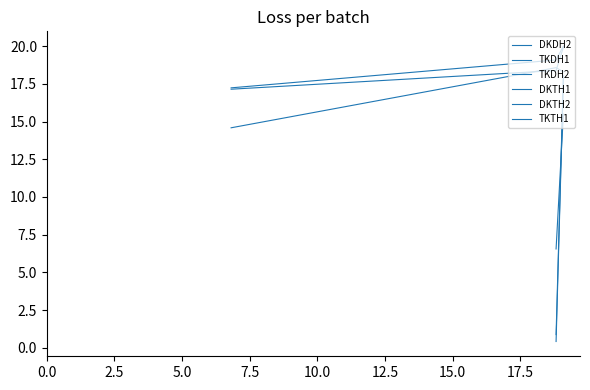

How many data points does each series have?

3